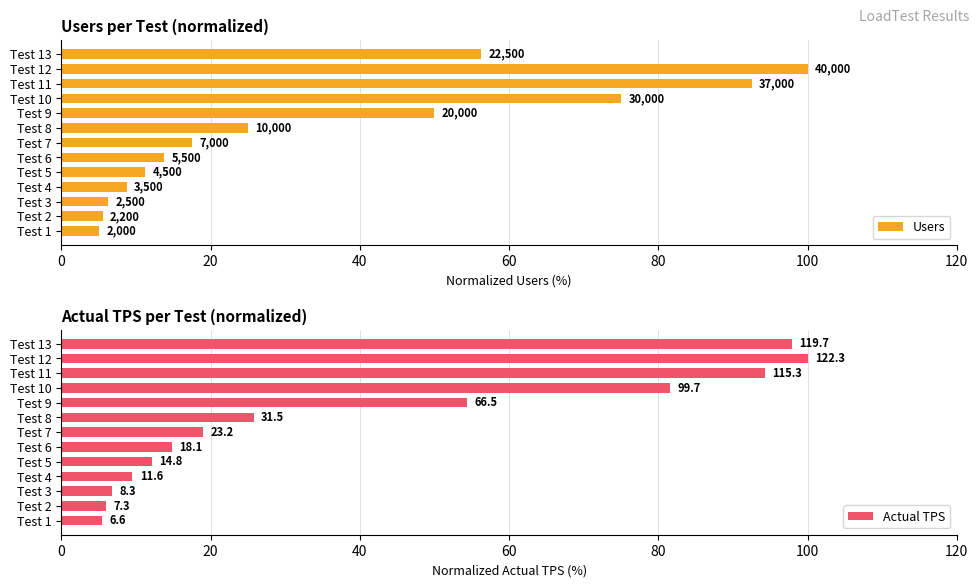

What is the average value of the Actual TPS series?

40.6